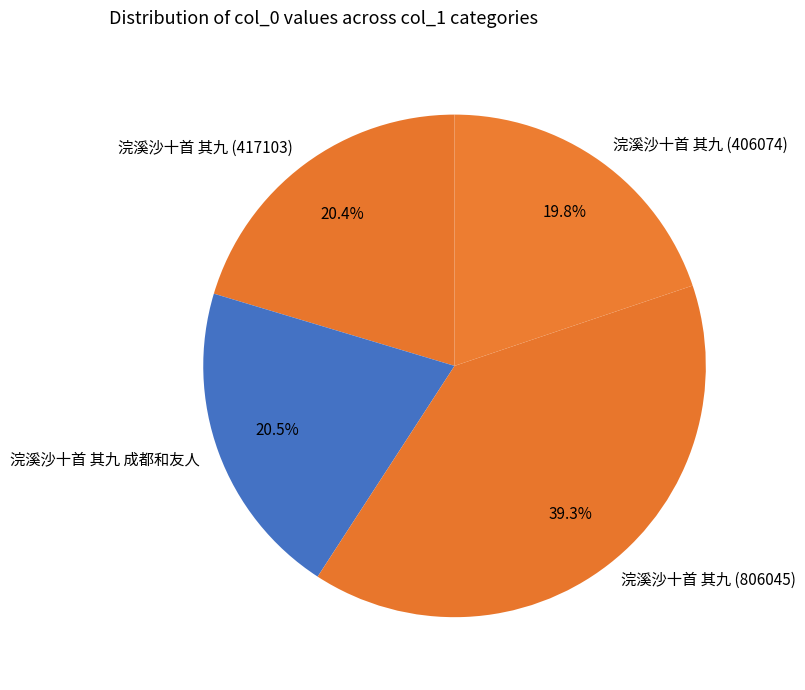

What percentage is NOT represented by 浣溪沙十首 其九 (417103)?

79.6%